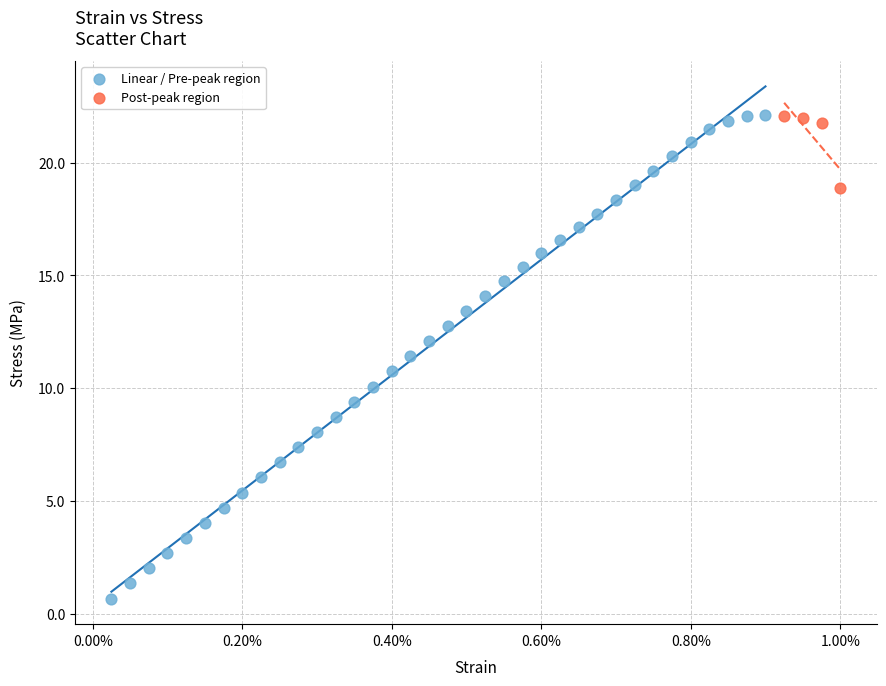

Which series has the largest Y range (max minus min)?

Linear / Pre-peak region